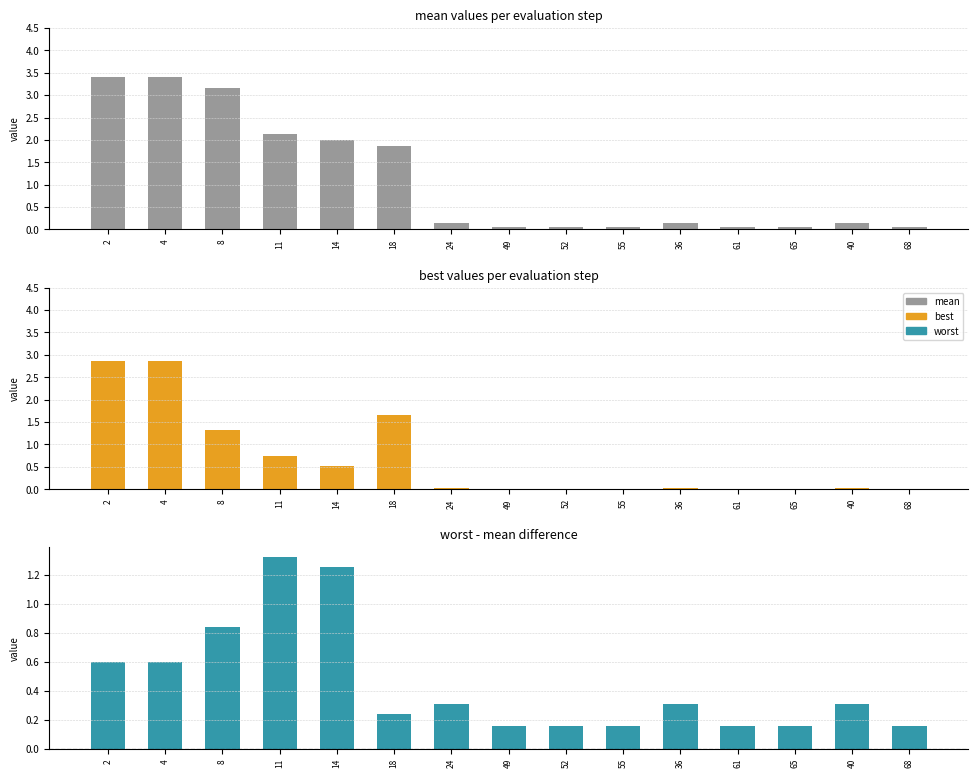

List the series in order of their overall mean, highest first.

mean, best, worst - mean